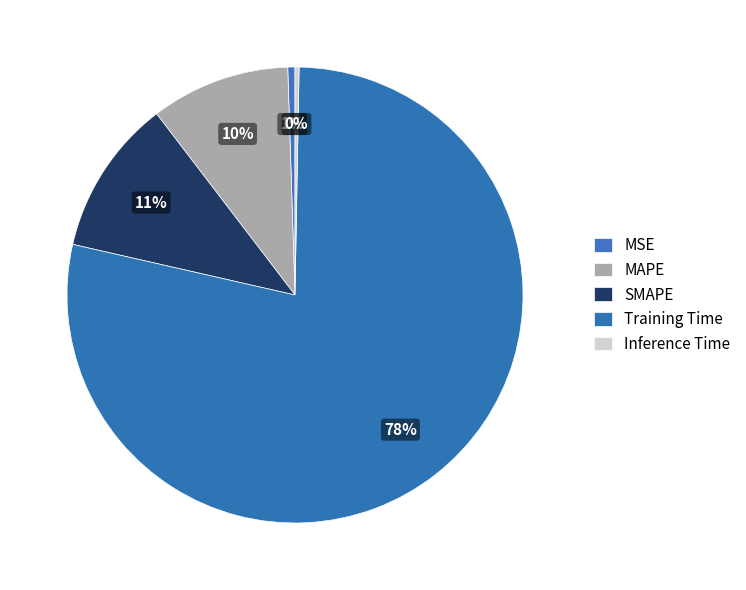

True or false: Training Time accounts for 70% of the total.

False